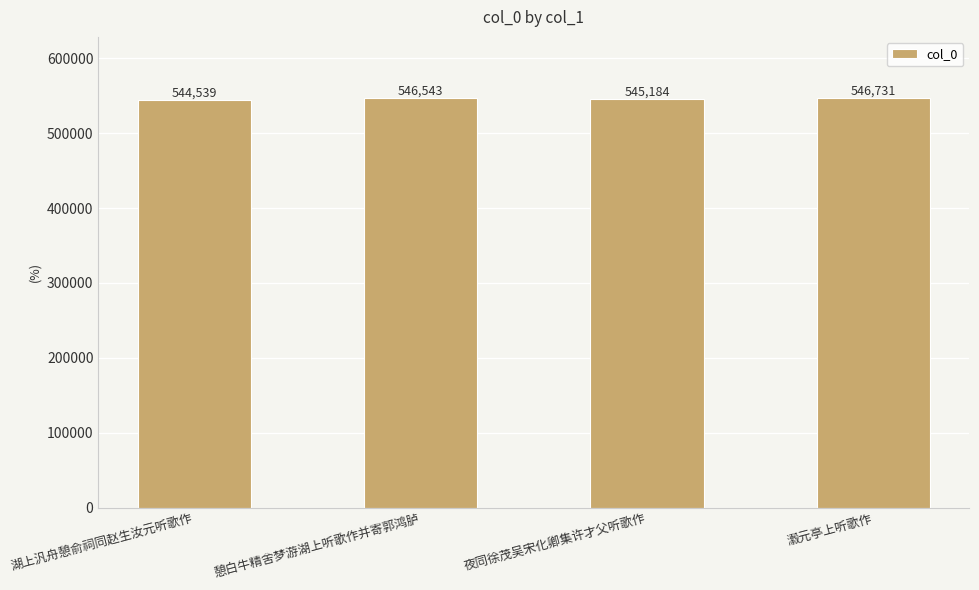

Are the bars grouped side by side (vs. stacked)?

No